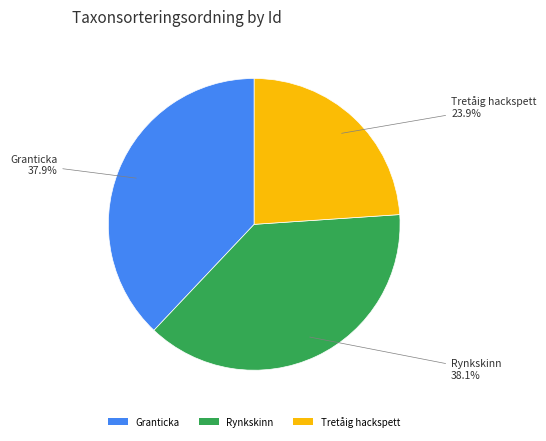

Count the number of slices in the pie.

3